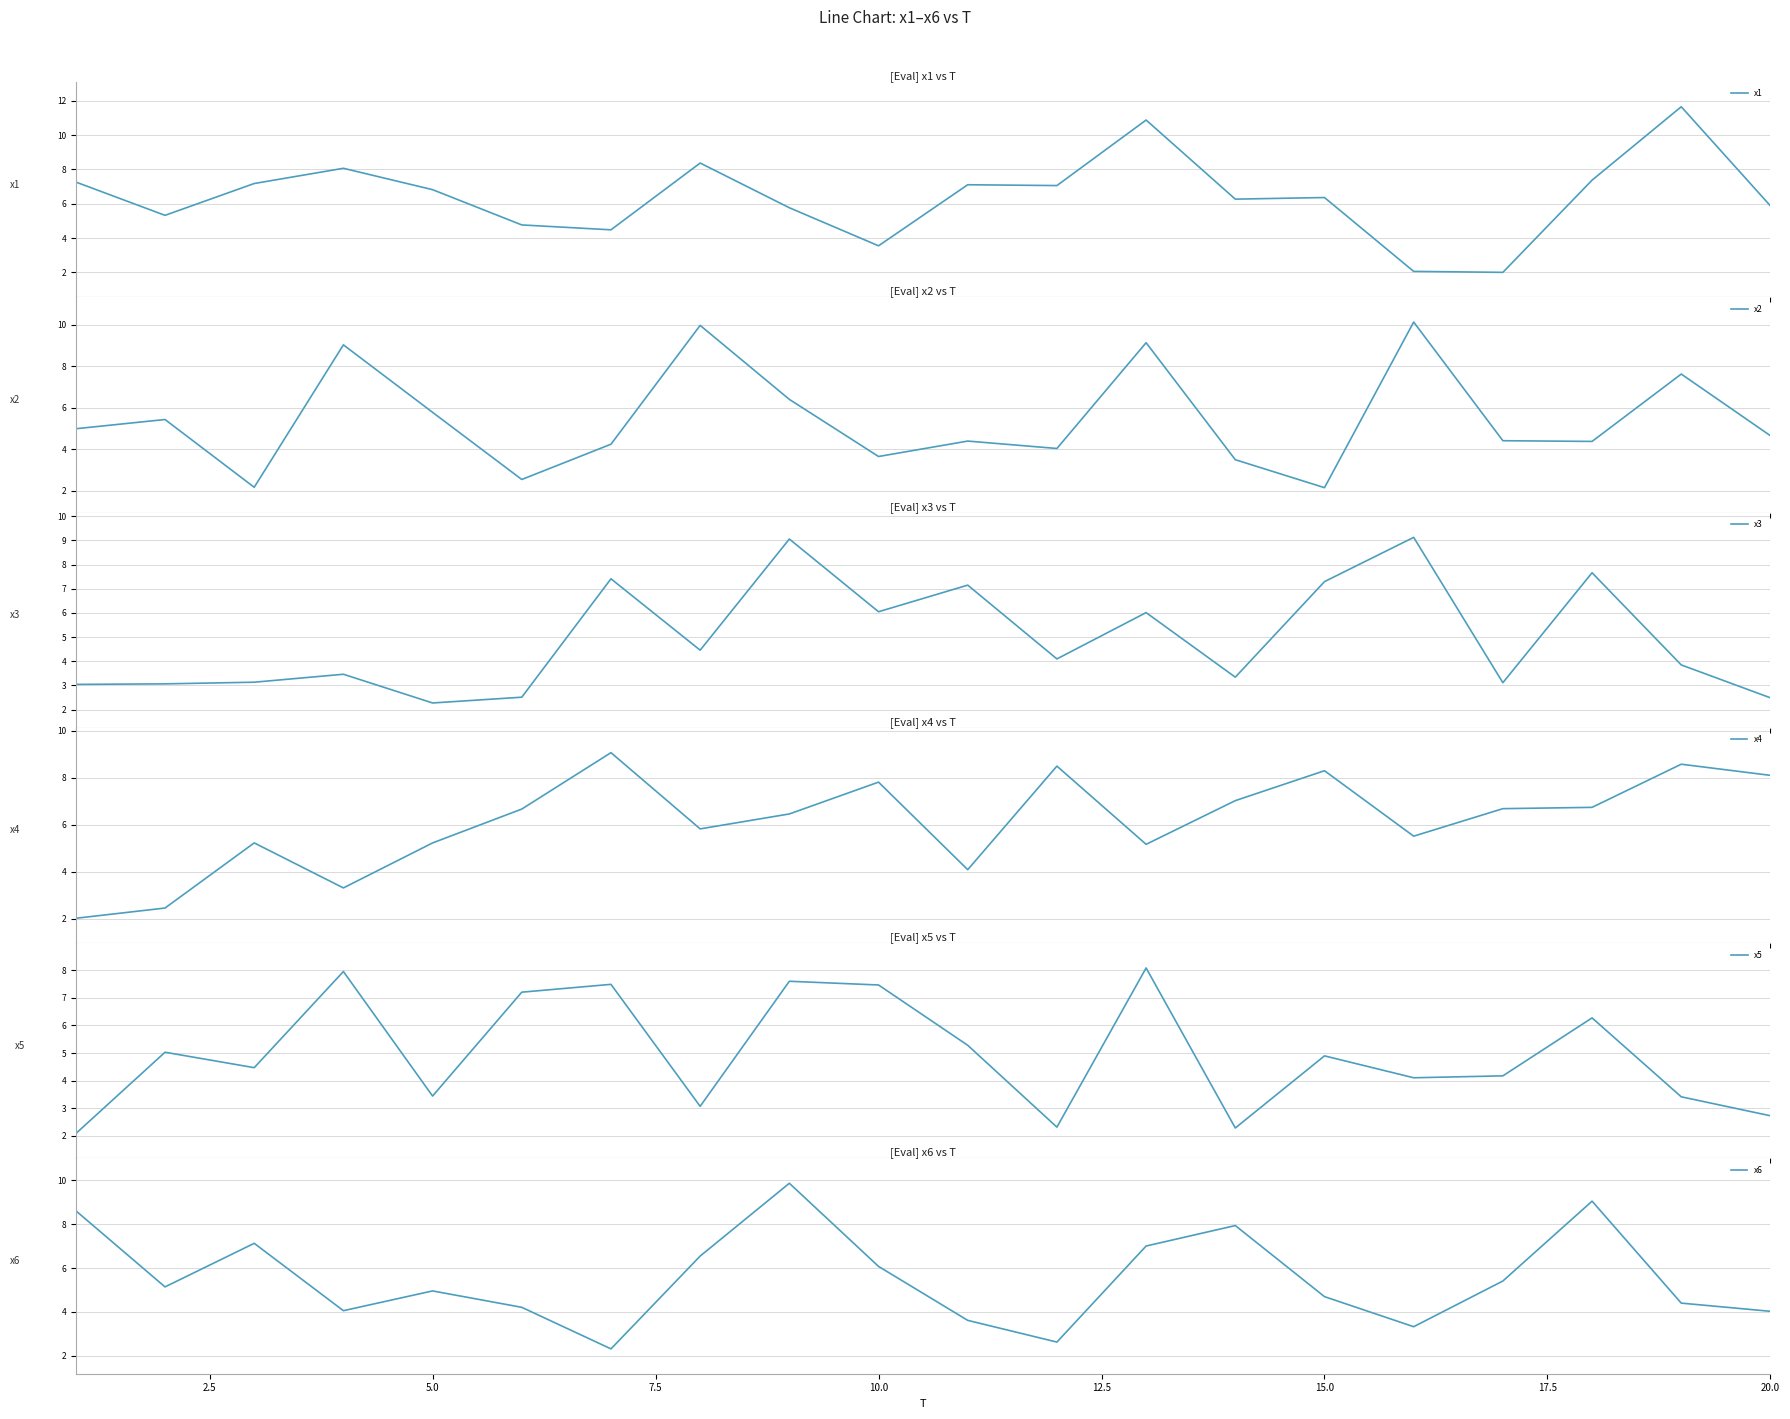

Is it true that x6 equals 4.7 at 15.0?

True